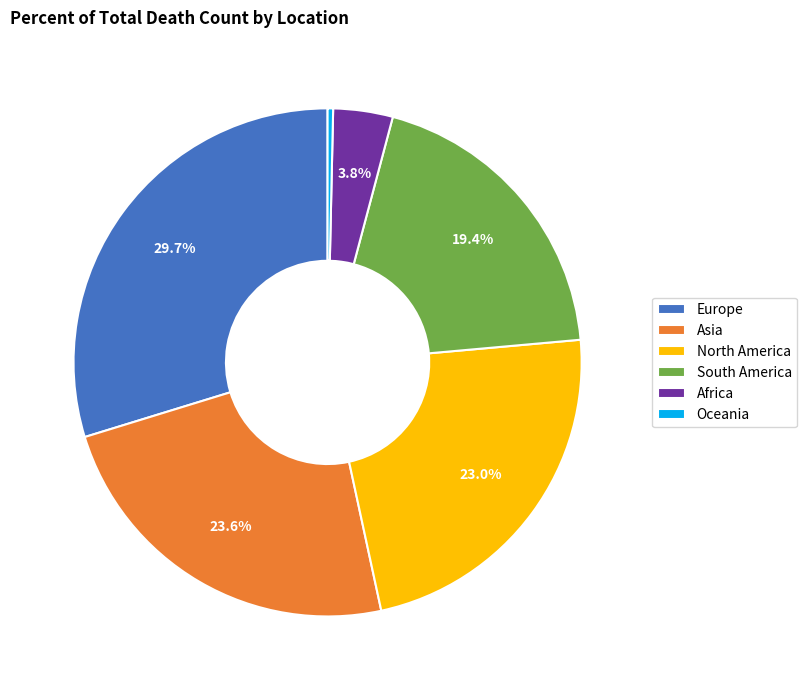

Approximately how many times larger is the value at Africa compared to Europe?

0.1